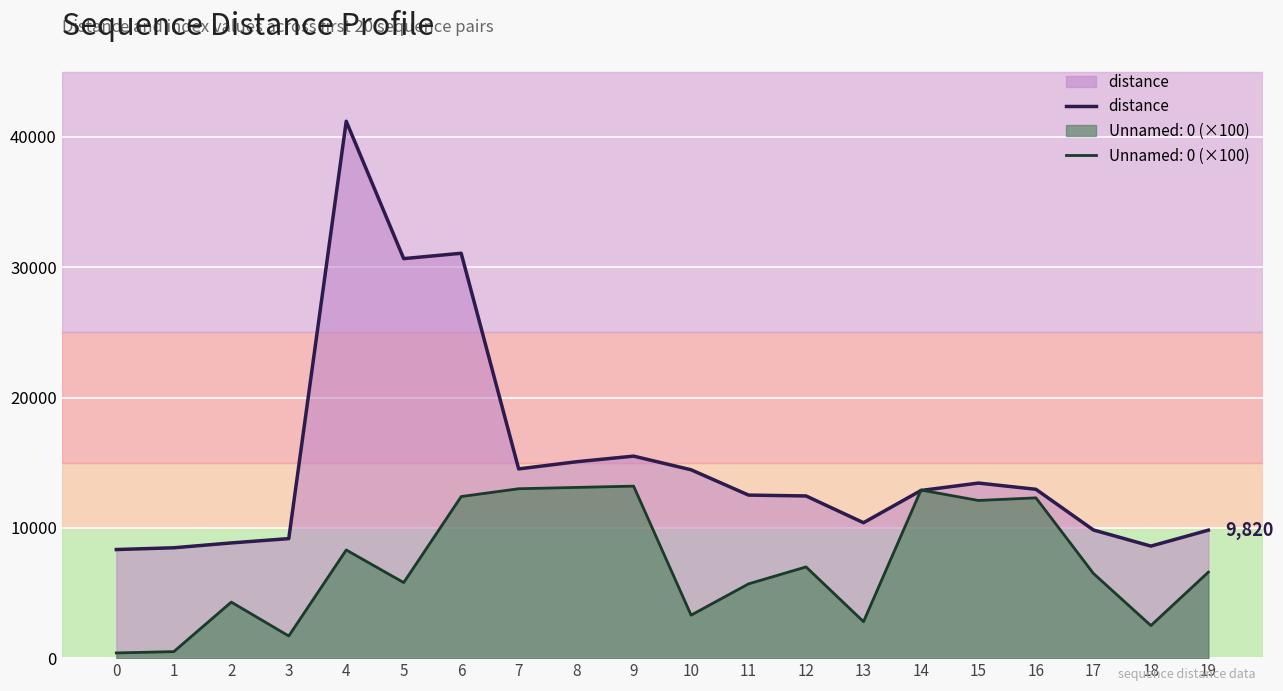

What is the smallest value displayed?

400.0